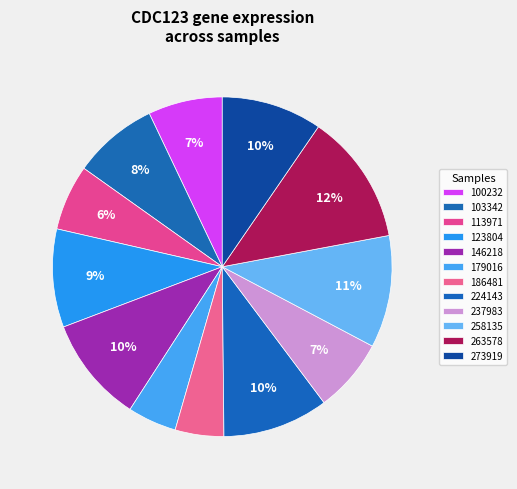

The 103342 slice represents 14% of the pie. True or false?

False